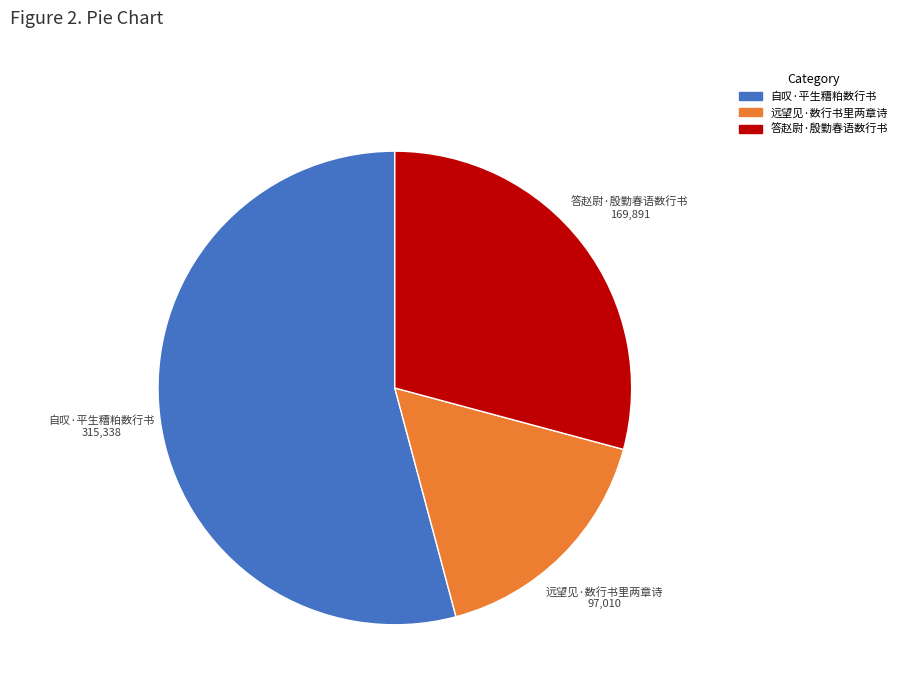

Do 答赵尉·殷勤春语数行书 and 自叹·平生糟粕数行书 together represent more than half of the pie?

Yes